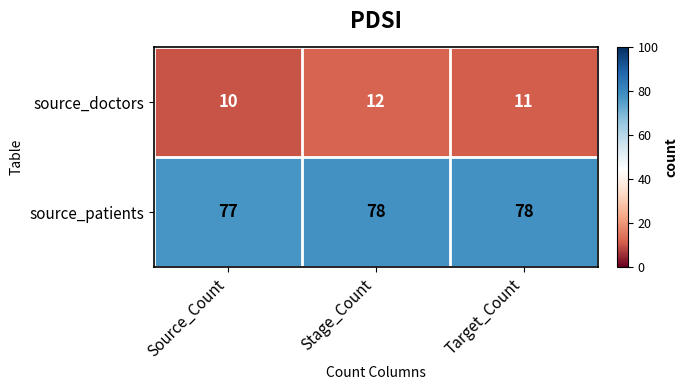

Reading left to right, extract all data points from this chart.

source_doctors: 10	12	11
source_patients: 77	78	78